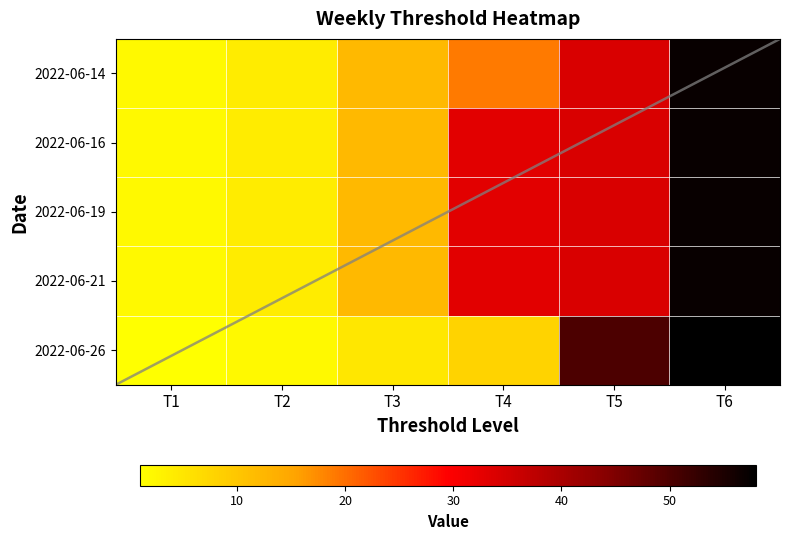

What is the highest value of the 2022-06-26 series?

58